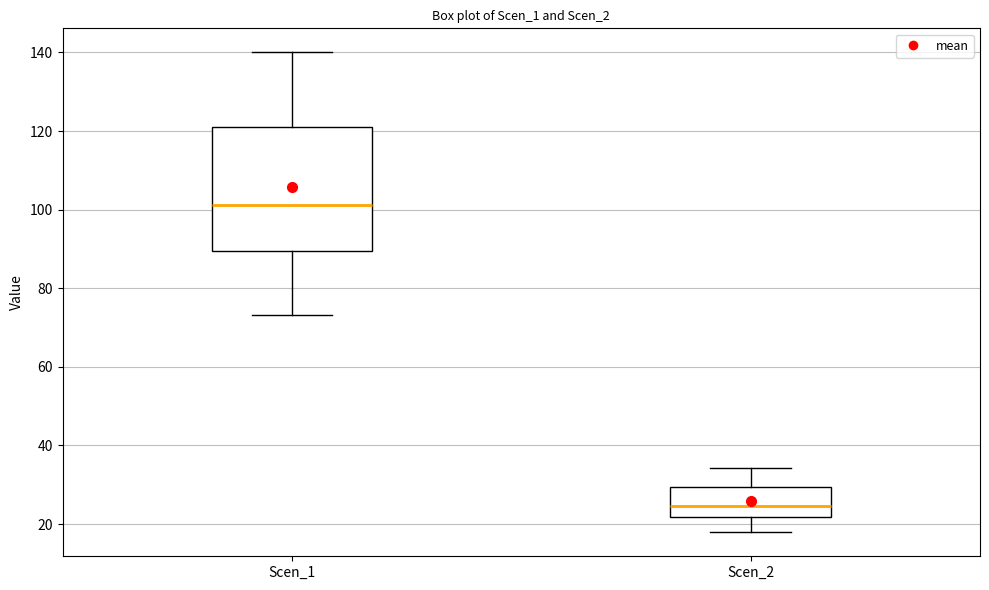

Reading left to right, transcribe this box plot: for each box, give where its median line is, the range the box spans, and where its two whiskers end, as read against the y-axis. The values are not printed on the chart, so give them approximately, as read against the axis.

Scen_1: median 102, box 90 to 120, whiskers 74 to 140
Scen_2: median 24, box 22 to 30, whiskers 18 to 34